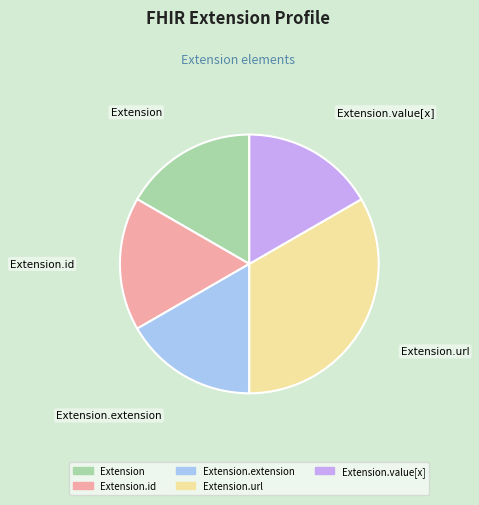

How many segments does this pie chart have?

5